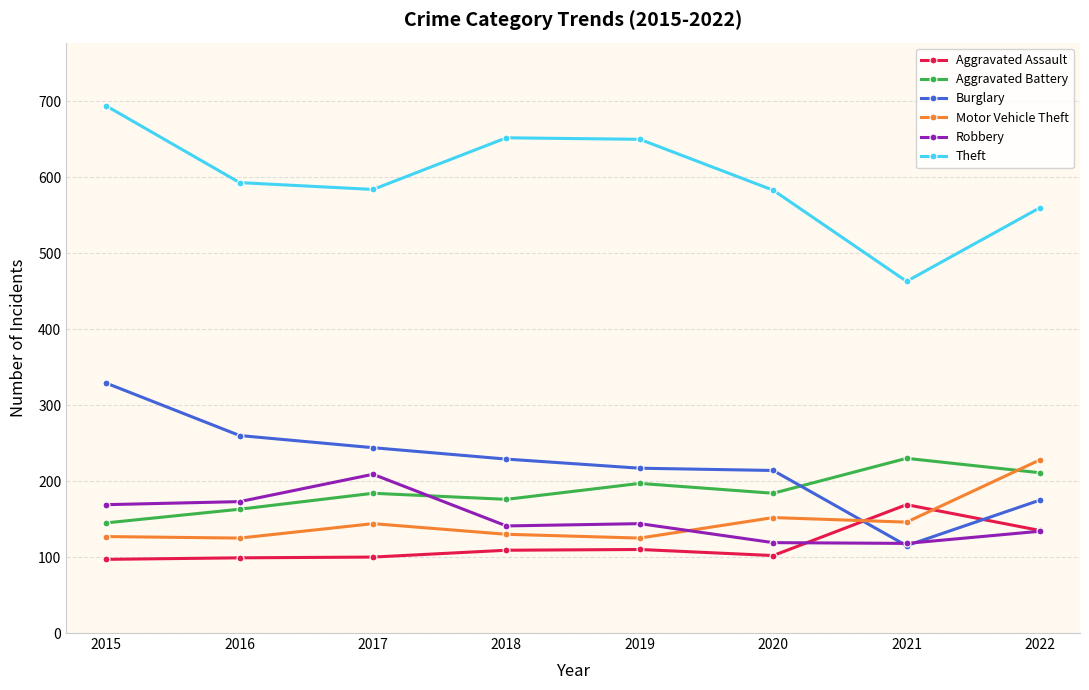

What is the value of the Robbery point at the 3rd from the left?

209